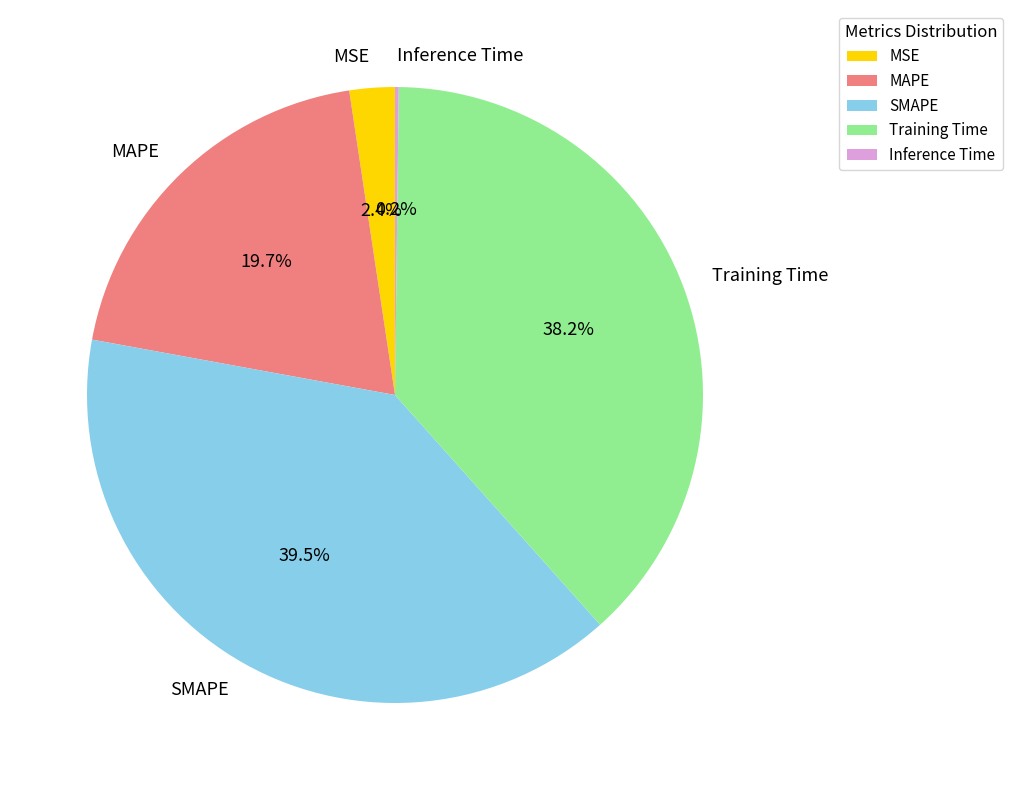

Which slice is the largest?

SMAPE